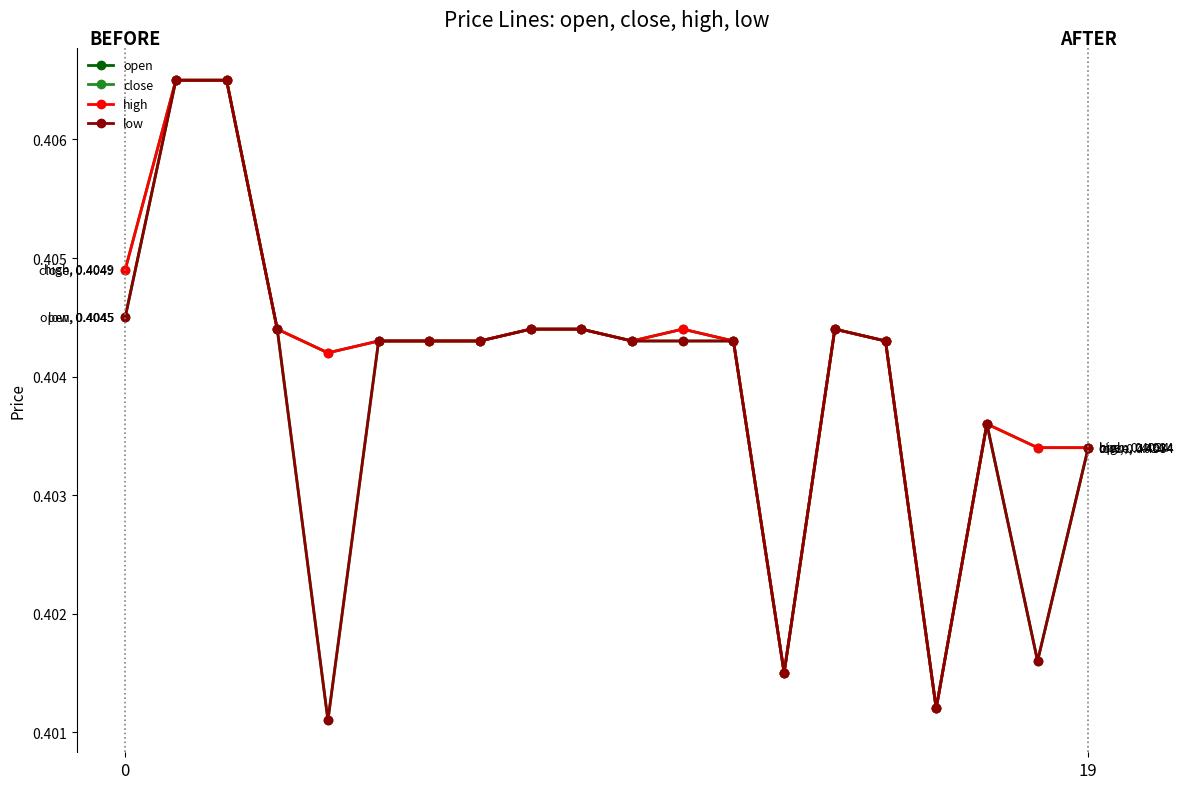

Which series has the largest total across all categories?

high